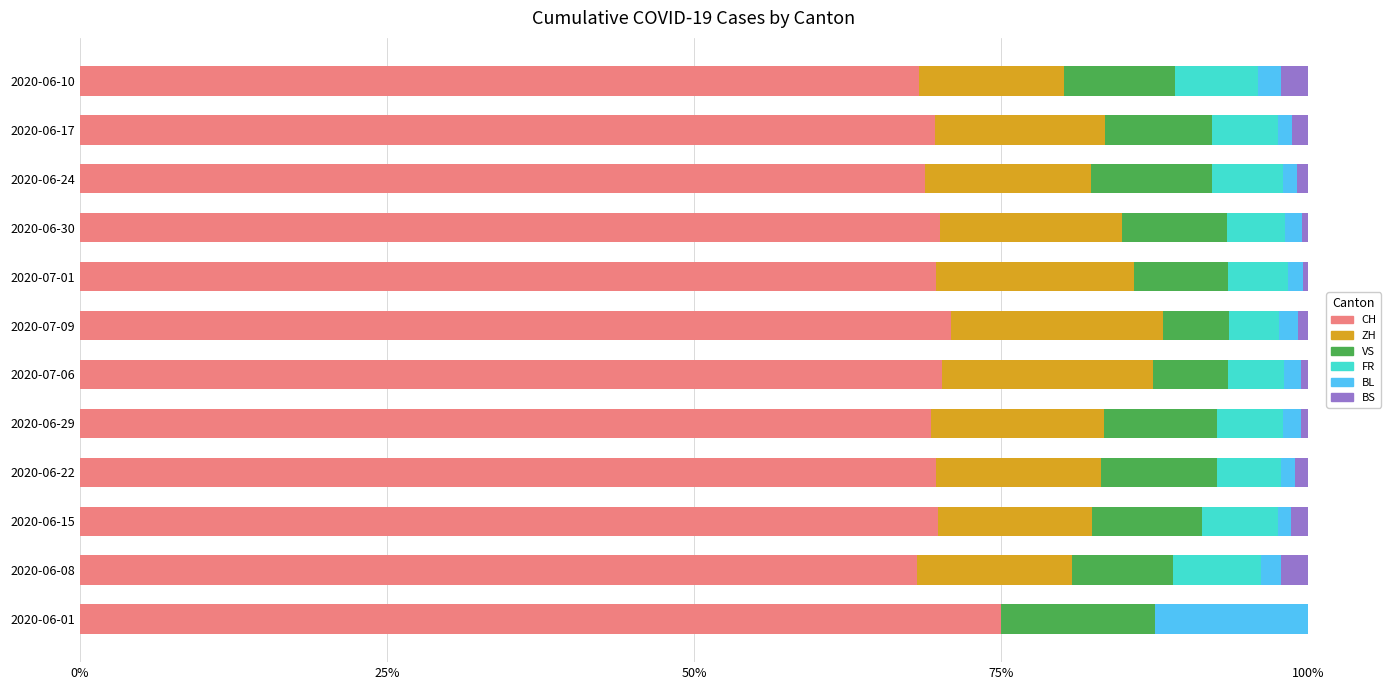

Is it true that CH equals 29.2 at 2020-06-30?

False